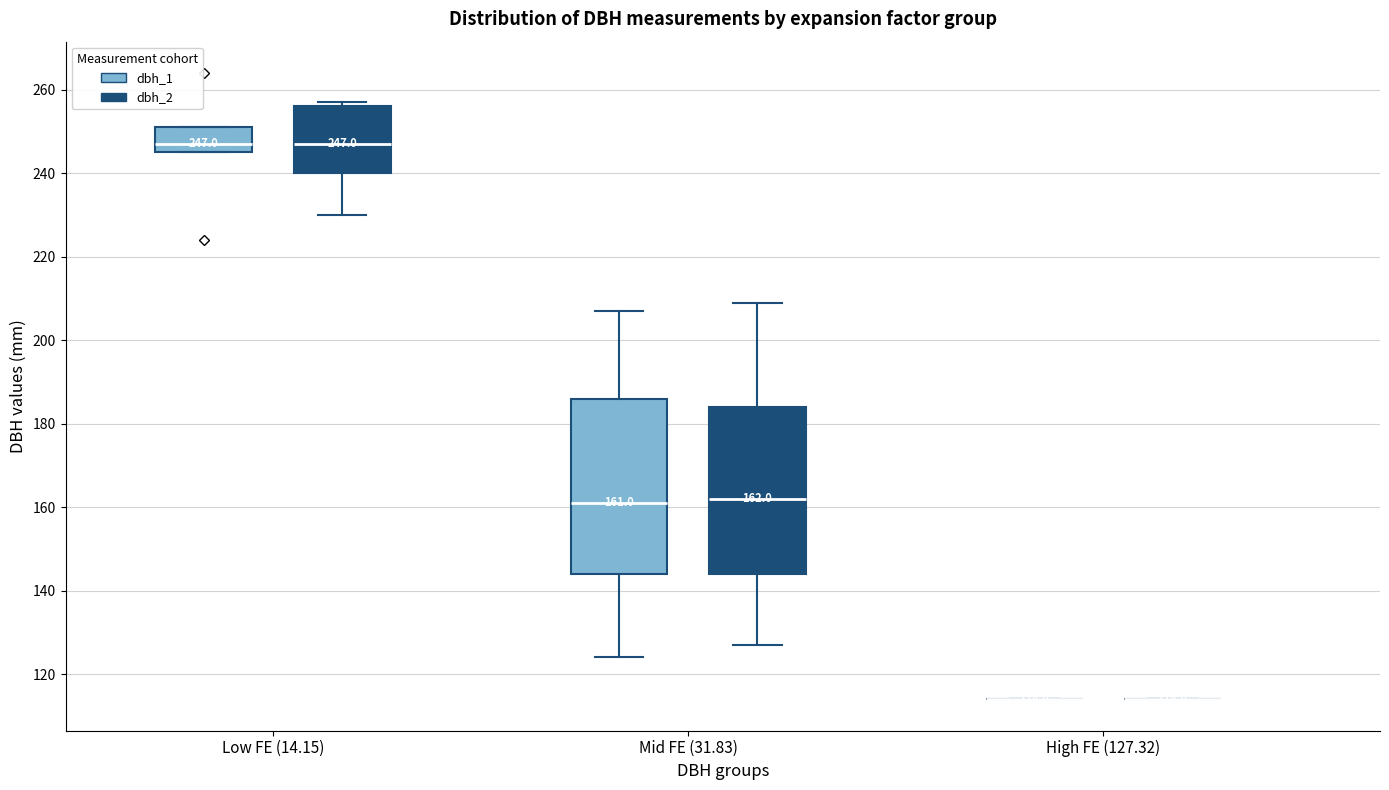

Which box is the tallest, from its lower edge to its upper edge?

Mid FE (31.83) (dbh_1)